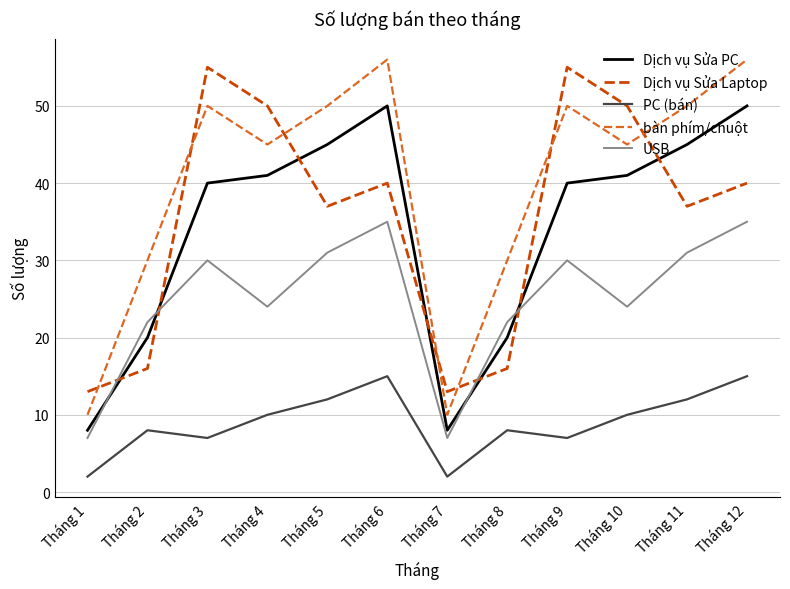

What is the total value across all series at Tháng 10?

170